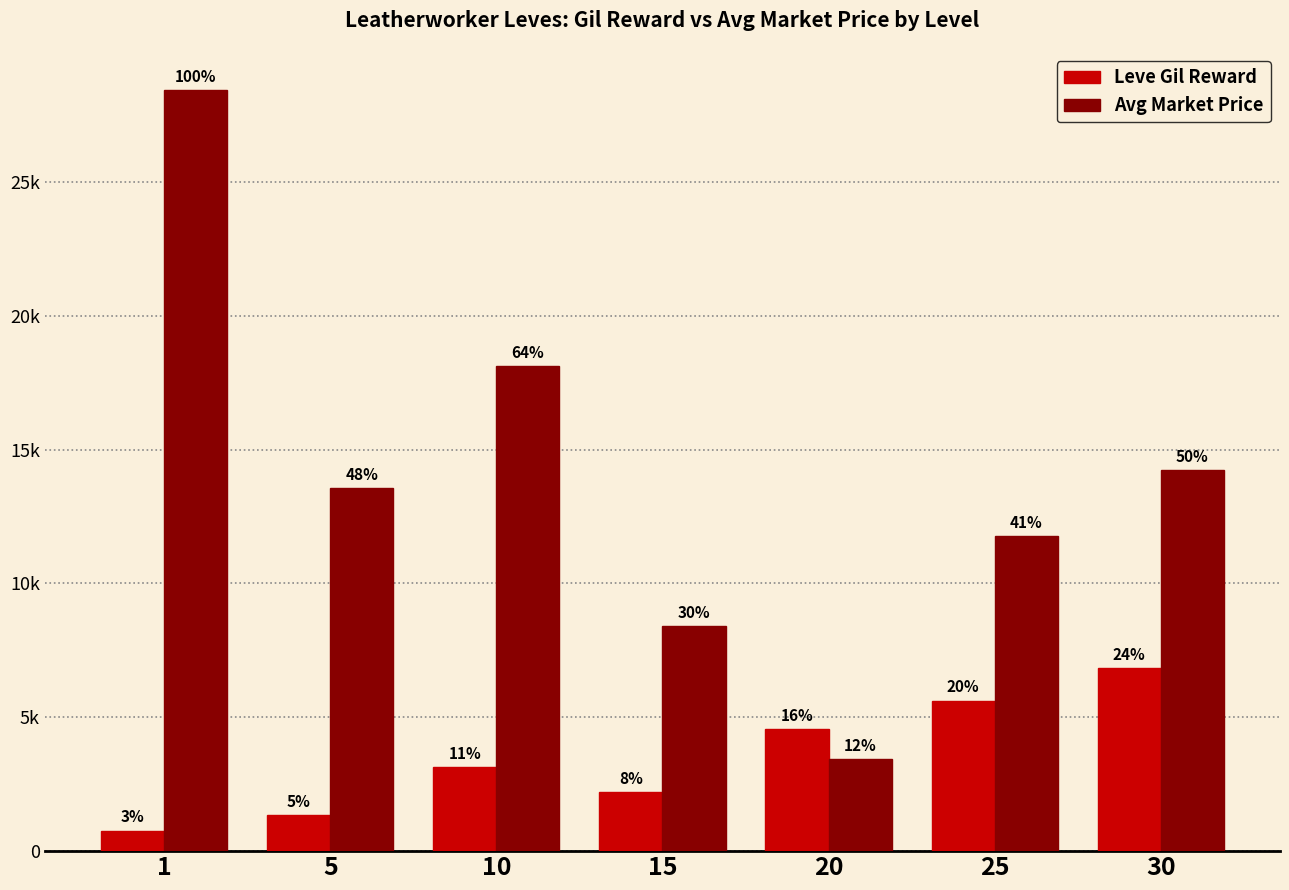

What is the highest value of the Leve Gil Reward series?

6840